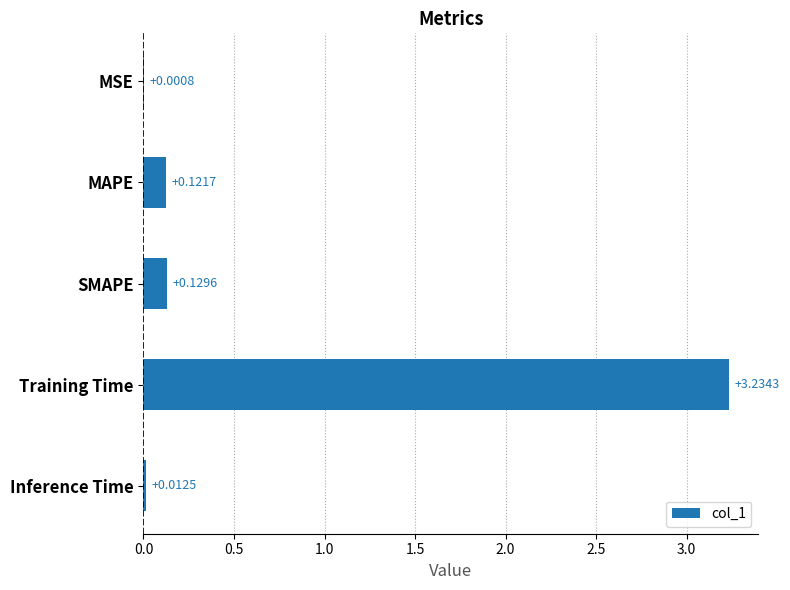

How many distinct data groups are displayed?

1